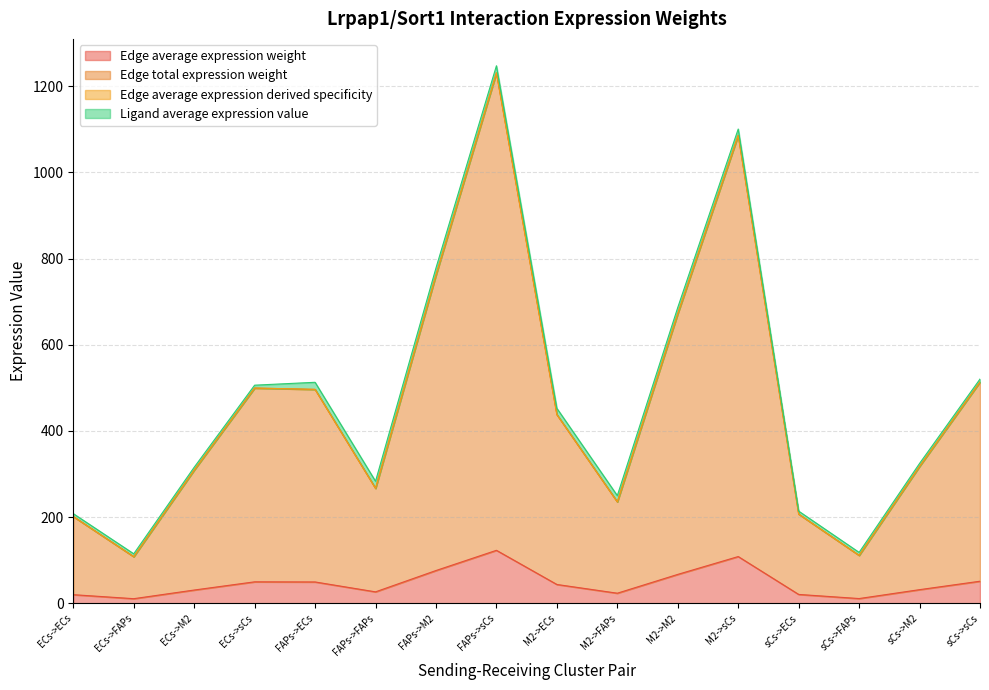

At which category is the sum across all series the highest?

FAPs->sCs